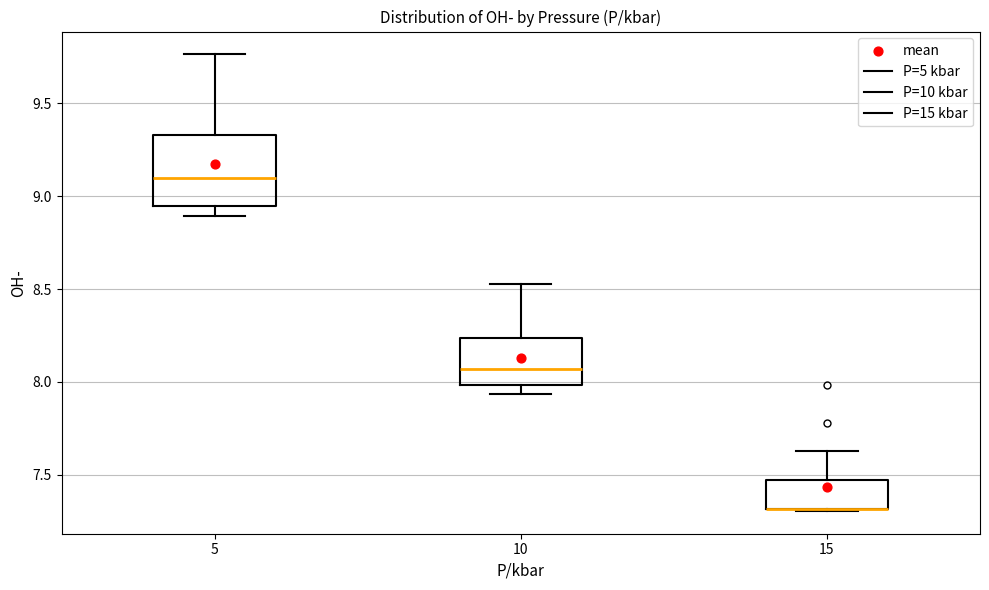

Which box is the tallest, from its lower edge to its upper edge?

5